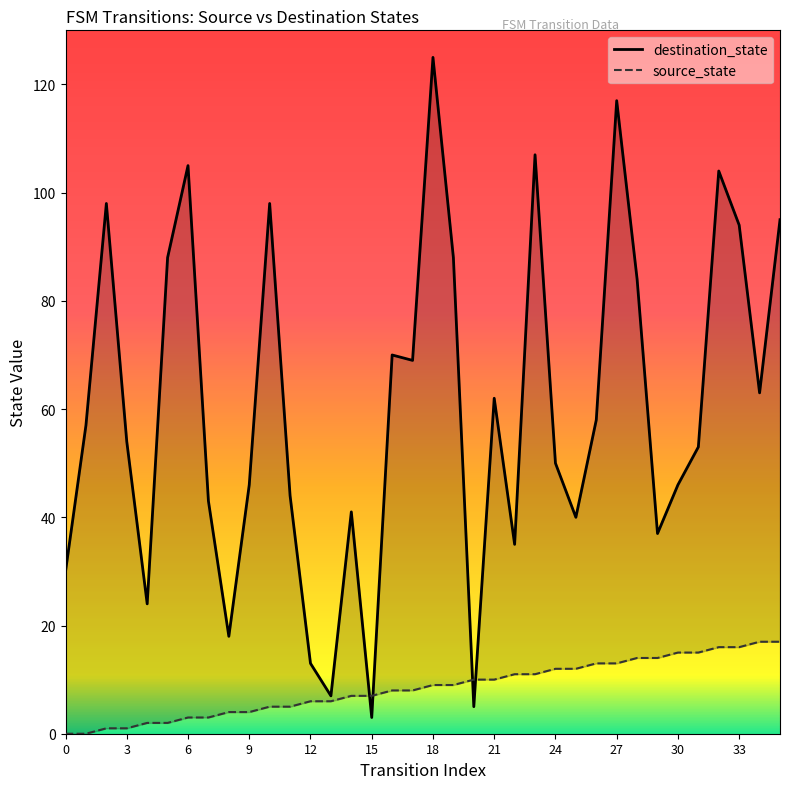

Between 18 and 29, which is larger?

18